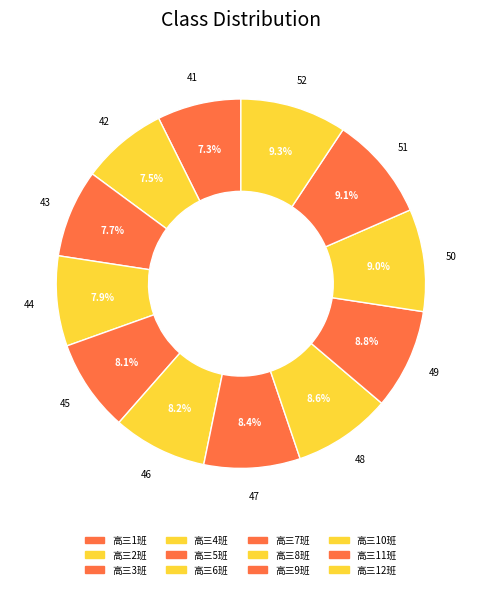

Count the number of slices in the pie.

12